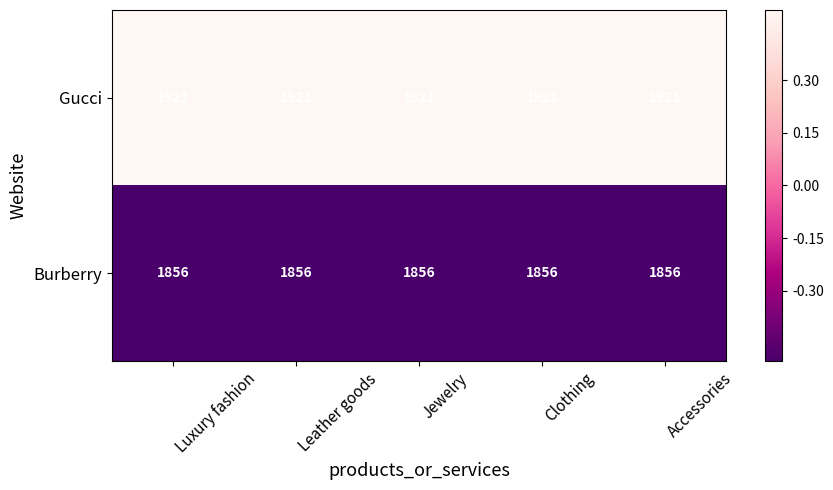

Is the value of Gucci at Luxury fashion greater than the value of Burberry at Accessories?

Yes